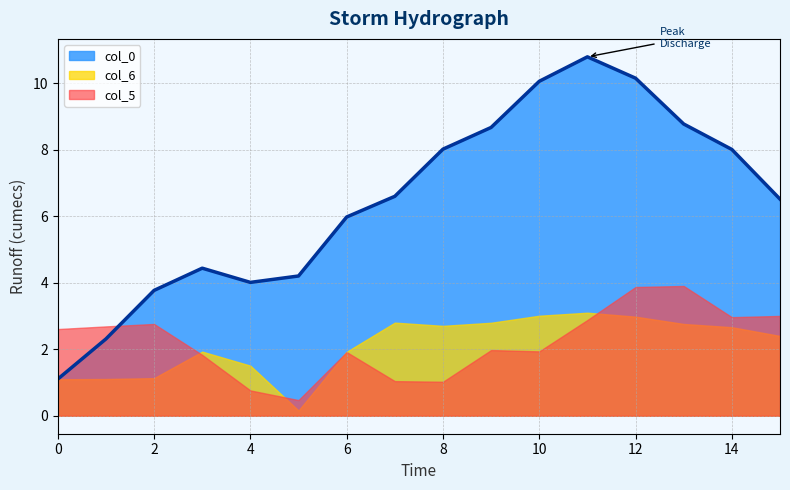

At which category does col_5 reach its first local valley?

5